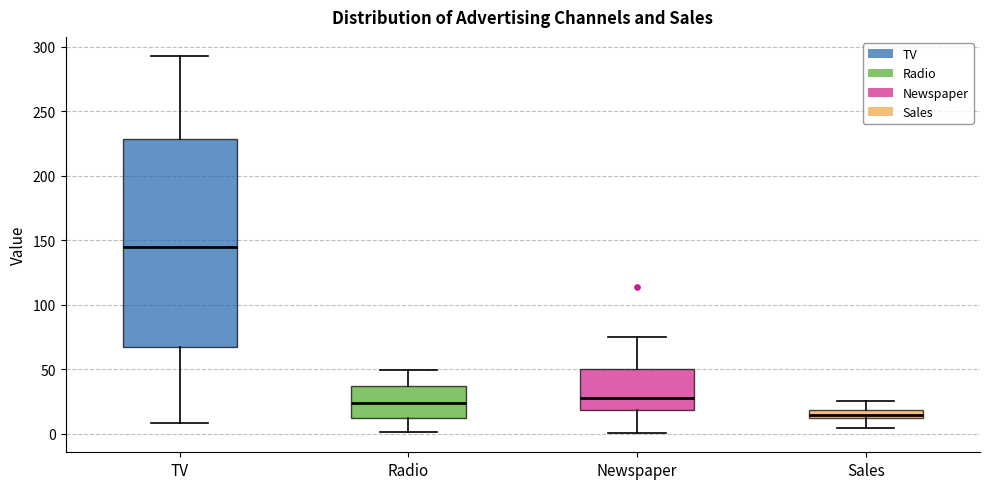

Which box has the lowest median line?

Sales